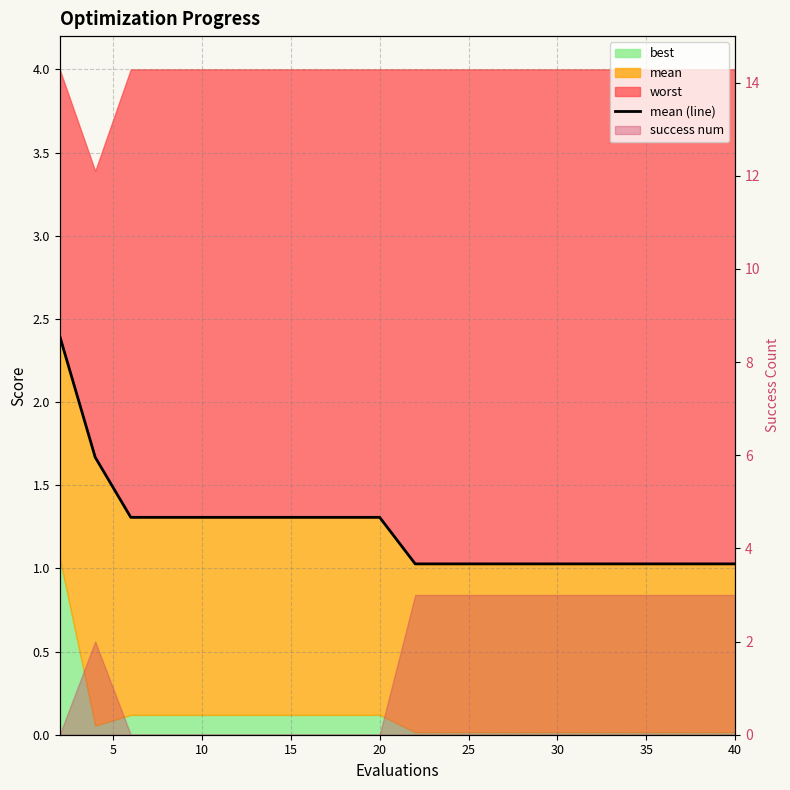

The chart shows a value of 0.6 at 30. True or false?

False